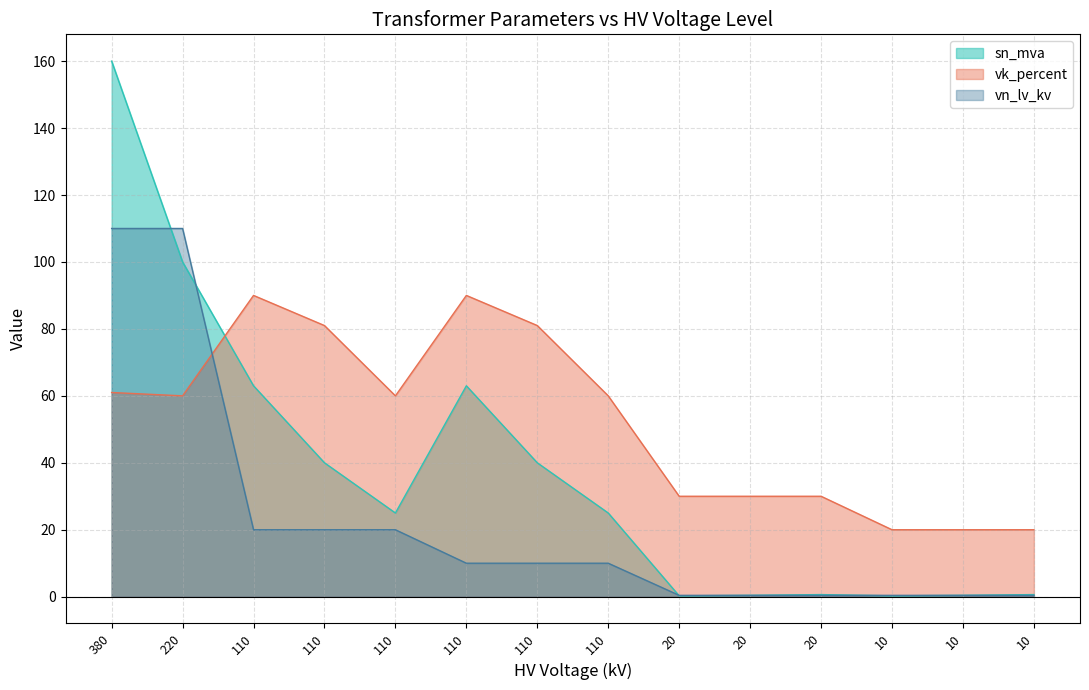

Between 220 and 110, which series saw the biggest shift?

vn_lv_kv